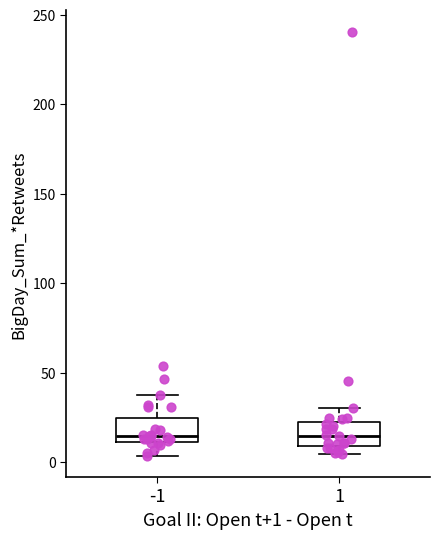

Reading left to right, transcribe this box plot: for each box, give where its median line is, the range the box spans, and where its two whiskers end, as read against the y-axis. The values are not printed on the chart, so give them approximately, as read against the axis.

-1: median 15, box 10 to 25, whiskers 5 to 40
1: median 15, box 10 to 25, whiskers 5 to 30